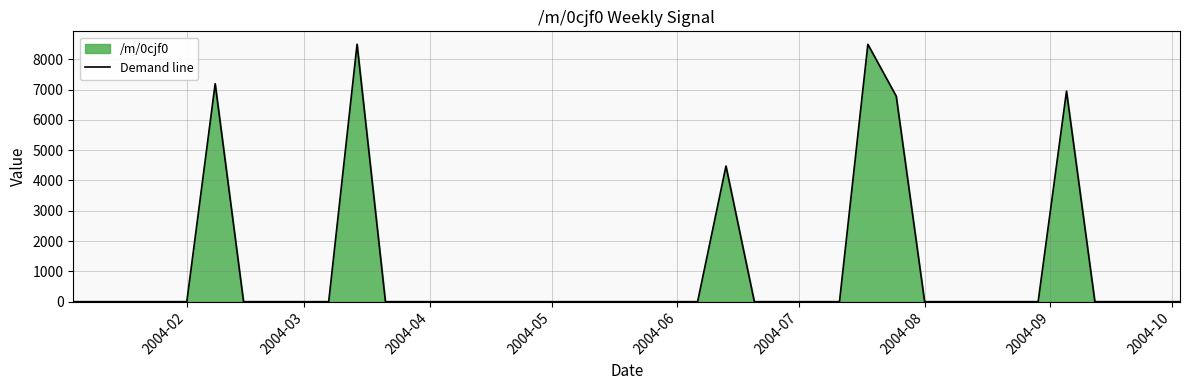

True or false: the data has more than 1 interior local peaks.

True